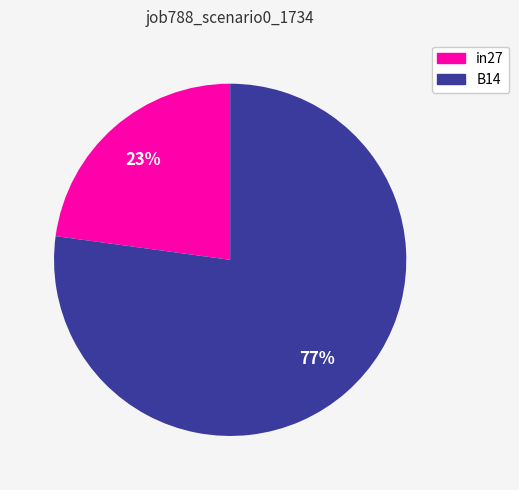

Which category accounts for the majority?

B14